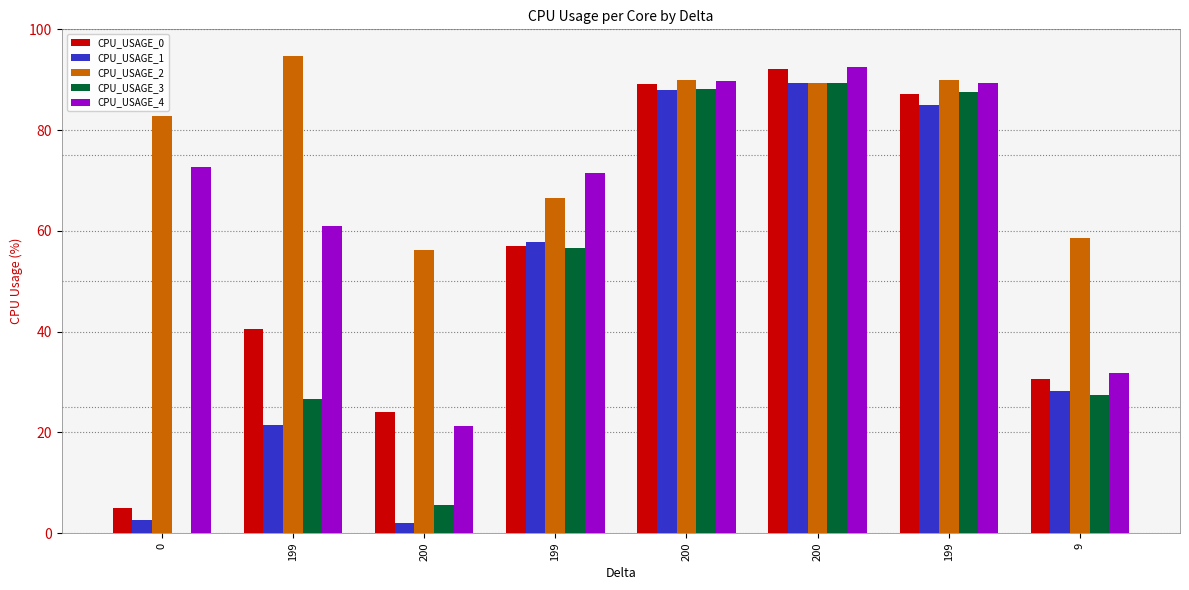

Which series changed the most between 200 and 199?

CPU_USAGE_1